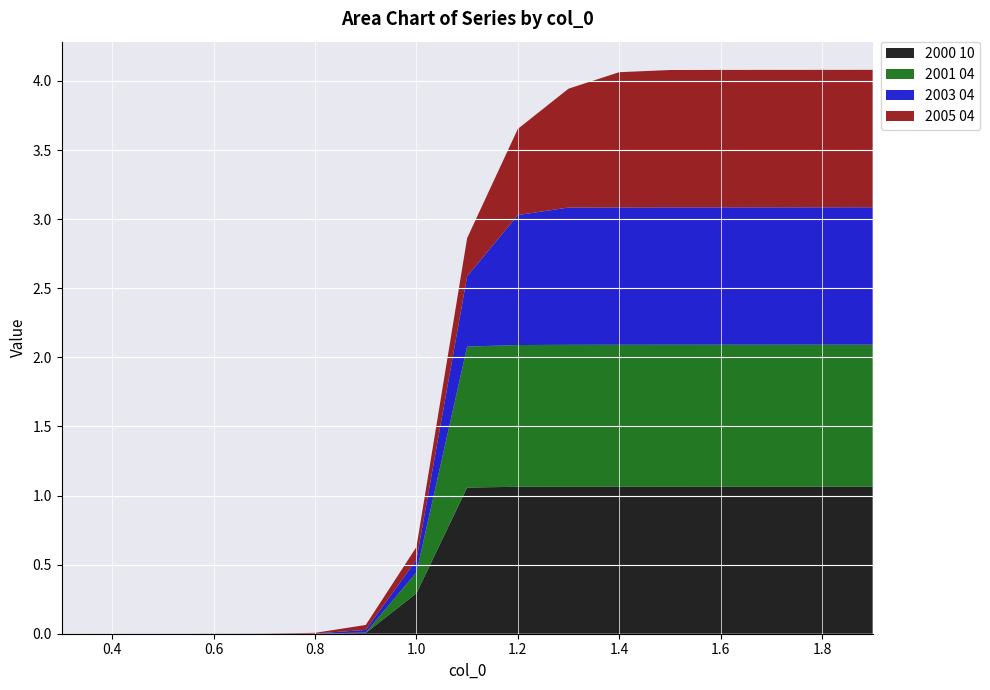

Reading left to right, what are all the values shown in this chart?

2000 10: 0.0	0.0	0.0	0.0	0.0	0.0	0.0	0.3	1.1	1.1	1.1	1.1	1.1	1.1	1.1	1.1	1.1
2001 04: 0.0	0.0	0.0	0.0	0.0	0.0	0.0	0.2	1.0	1.0	1.0	1.0	1.0	1.0	1.0	1.0	1.0
2003 04: 0.0	0.0	0.0	0.0	0.0	0.0	0.0	0.1	0.5	0.9	1.0	1.0	1.0	1.0	1.0	1.0	1.0
2005 04: 0.0	0.0	0.0	0.0	0.0	0.0	0.0	0.1	0.3	0.6	0.9	1.0	1.0	1.0	1.0	1.0	1.0